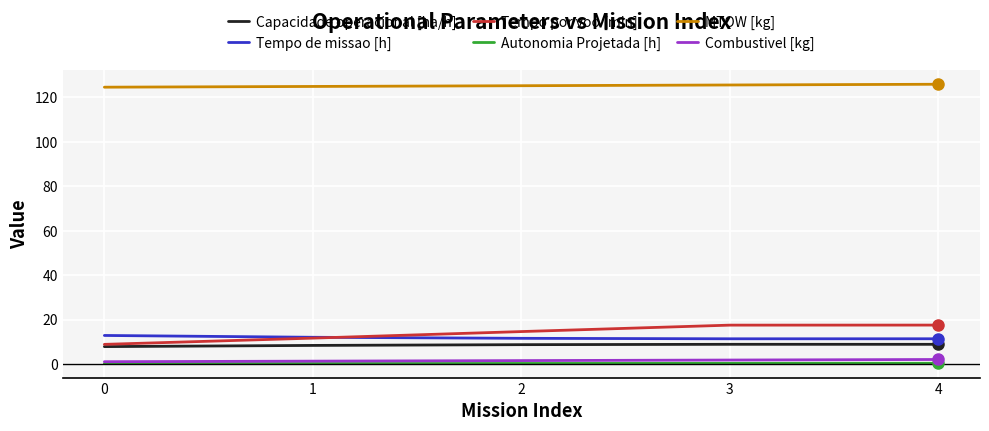

What is the highest value of the MTOW [kg] series?

126.0